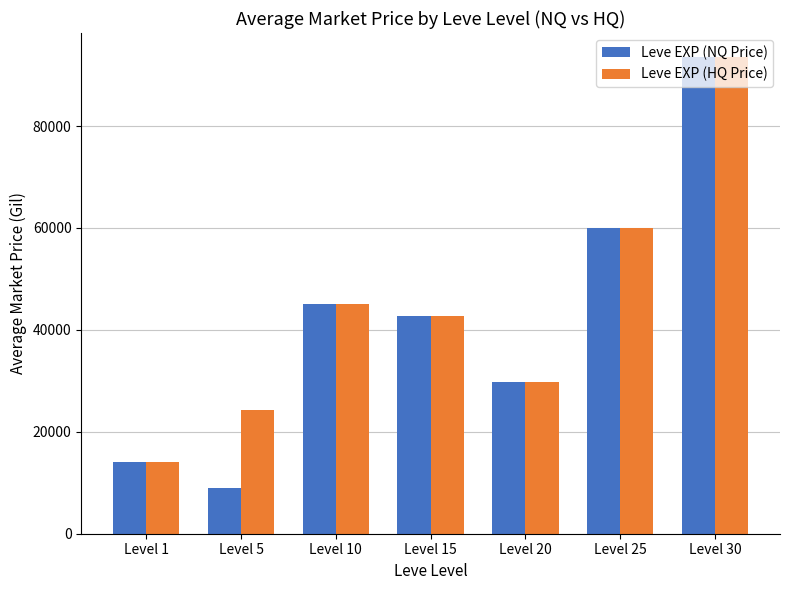

What is the difference between the Leve EXP (HQ Price) values at Level 30 and Level 10?

48583.3